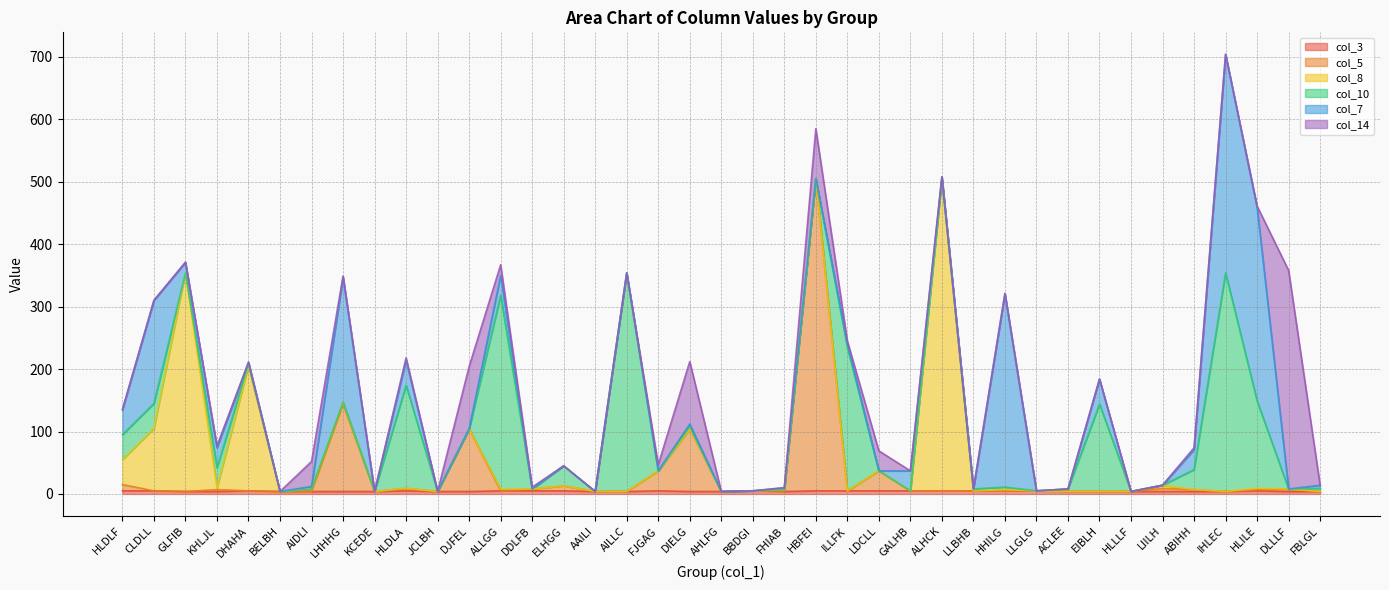

Where is the first local maximum for col_8?

GLFIB